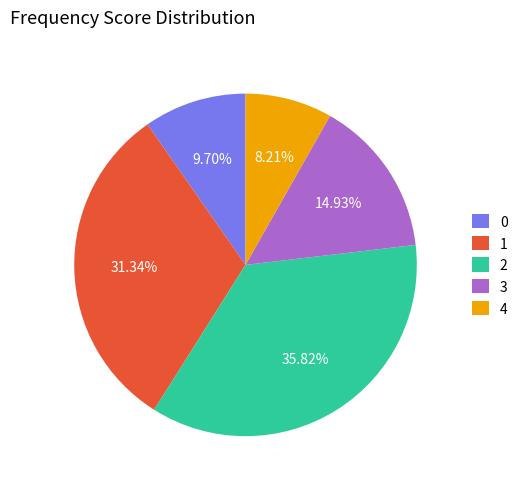

What percentage is NOT represented by 3?

85.1%